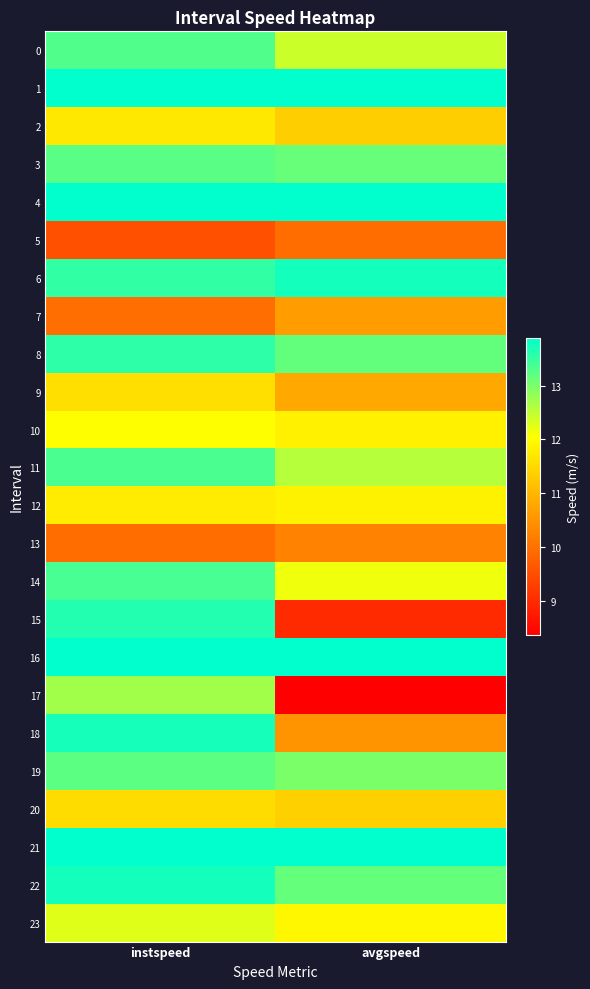

At how many categories does at least one series exceed 9?

2